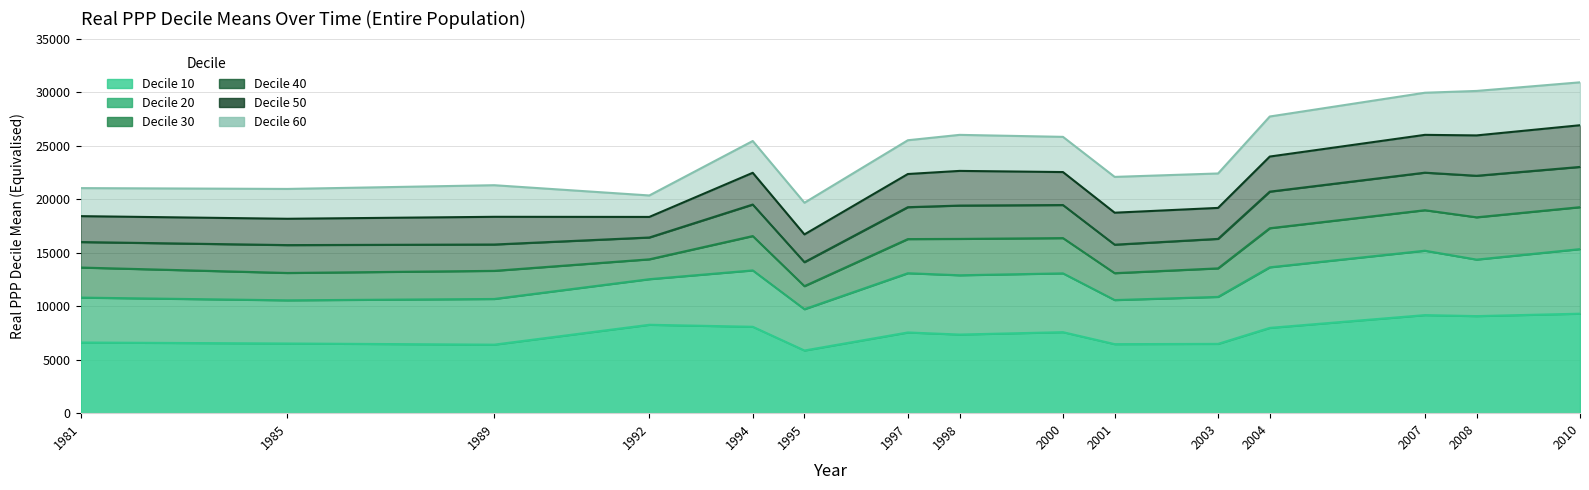

Which series has the widest spread of values?

Decile 60